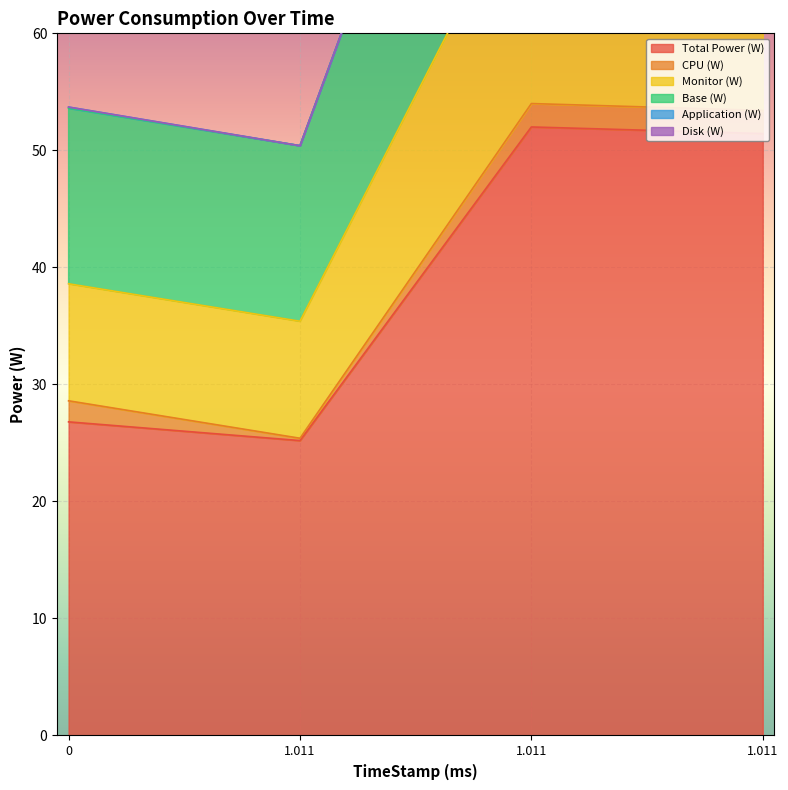

True or false: Total Power (W) and Monitor (W) cross at least once.

False